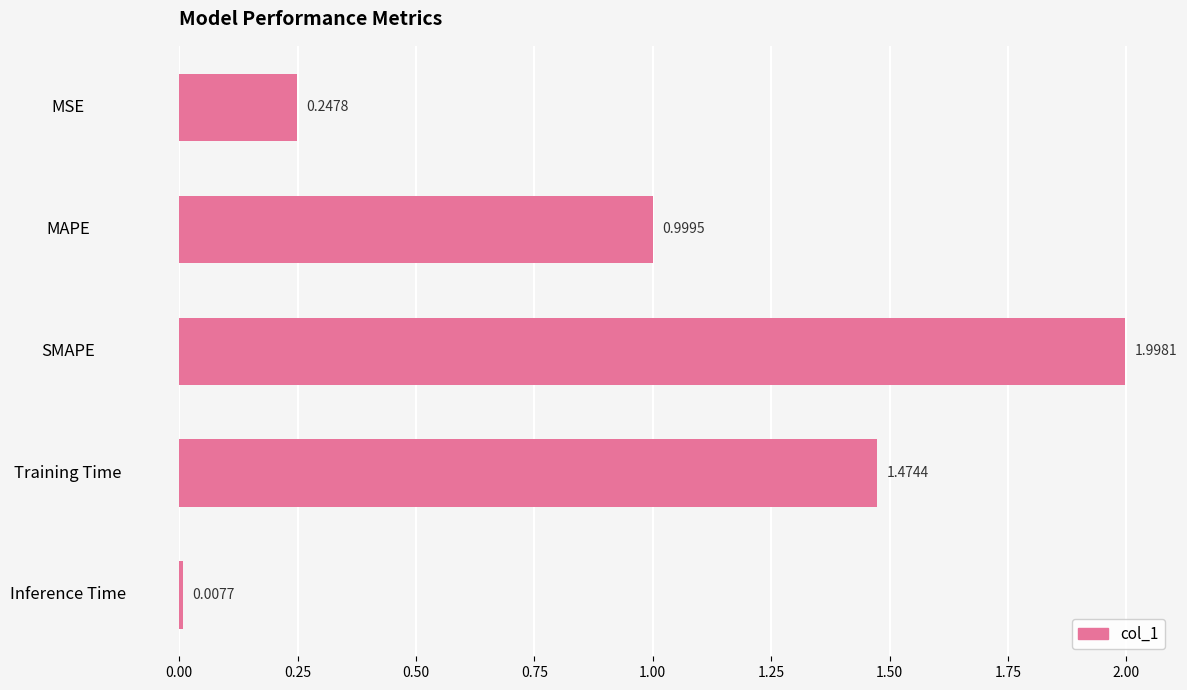

What is the change in value from SMAPE to Training Time?

-0.5